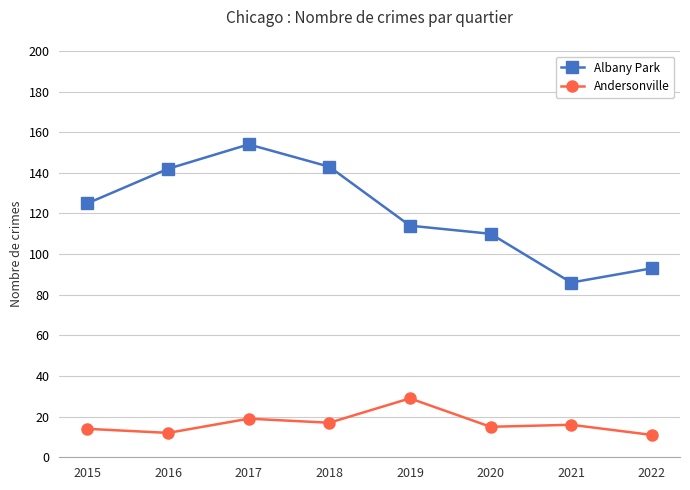

Count the number of categories in the chart.

8